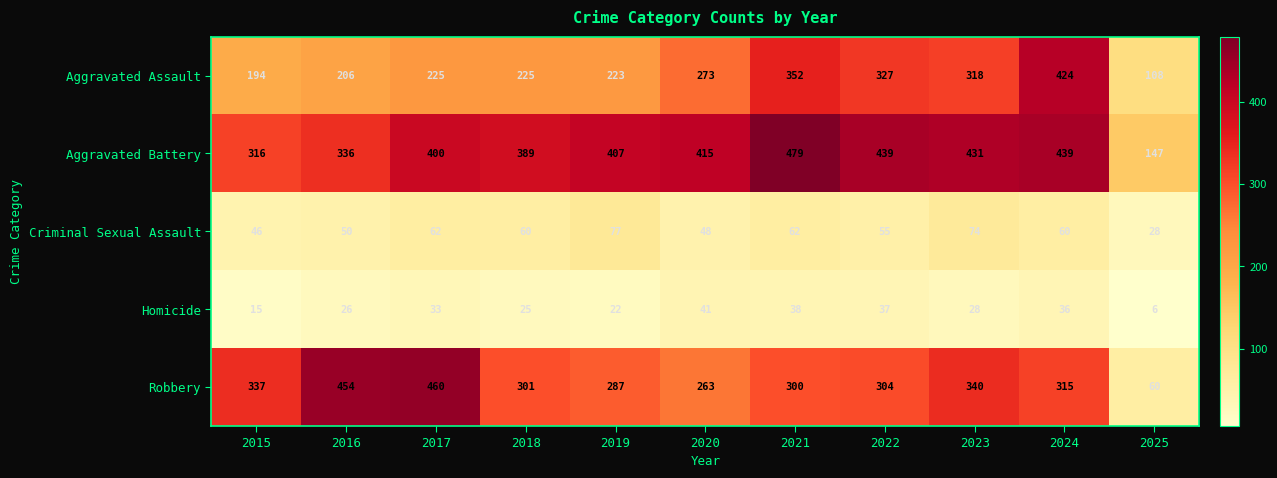

What is the difference between the maximum and minimum values in the Aggravated Battery series?

332